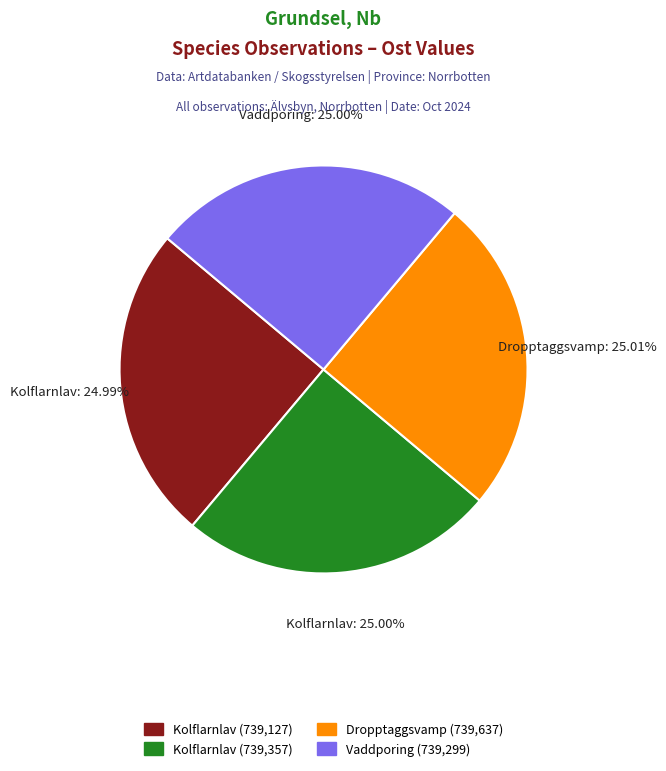

Is there any slice that represents more than half of the pie?

No